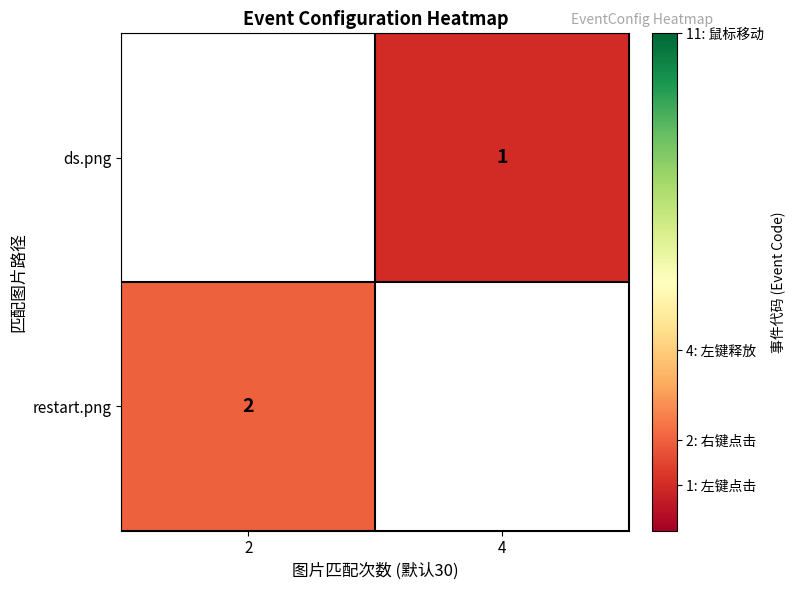

Which category has the lowest value across all series?

4